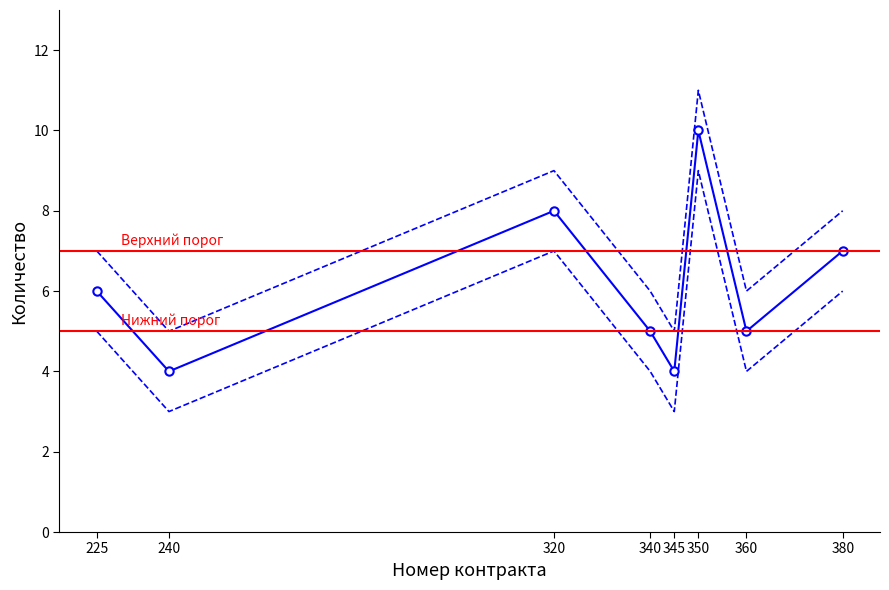

At 320, list the series in order from largest to smallest.

Количество, lower, upper